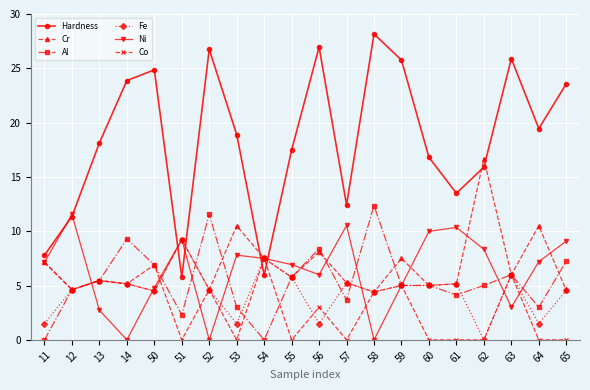

How many values in the Co series exceed 4?

11